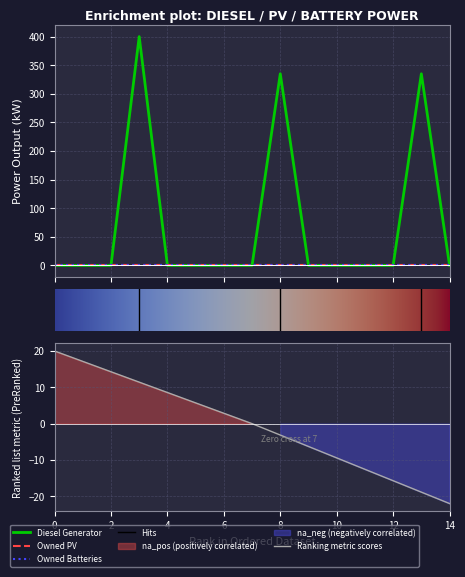

How many values in Diesel Generator are above zero?

3